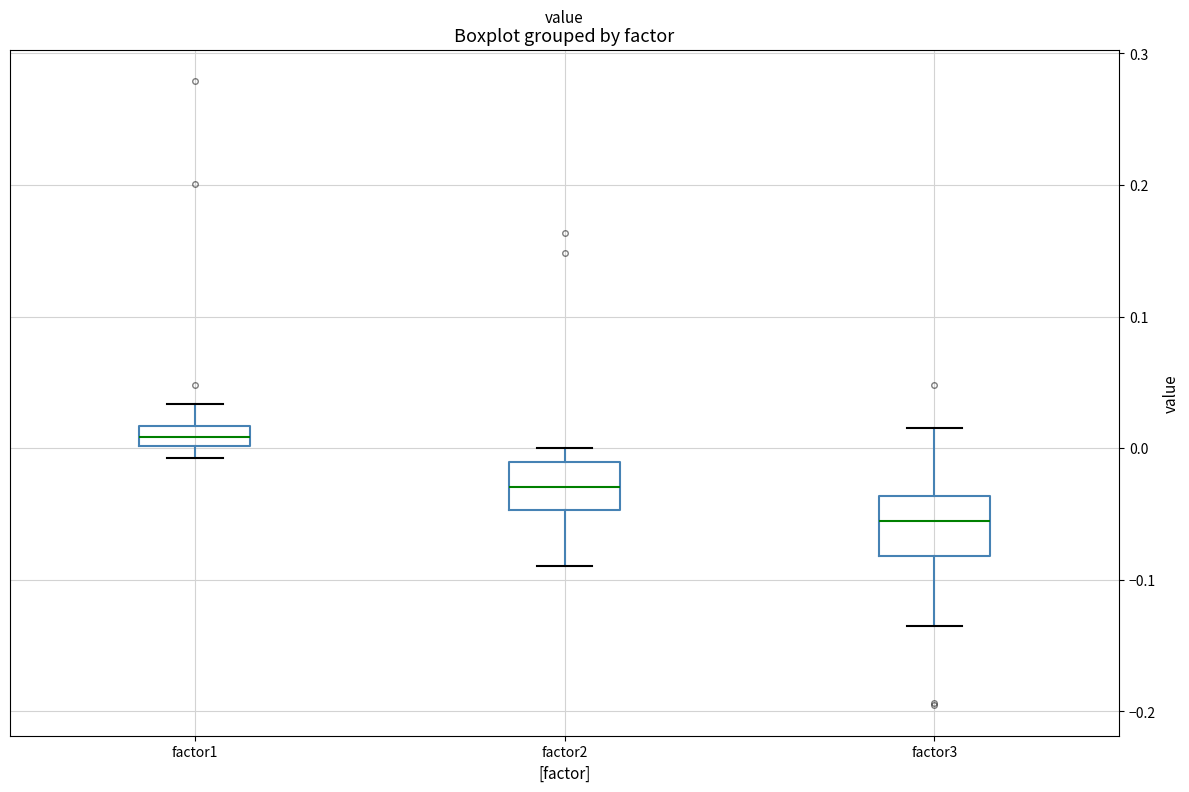

Reading left to right, transcribe this box plot: for each box, give where its median line is, the range the box spans, and where its two whiskers end, as read against the y-axis. The values are not printed on the chart, so give them approximately, as read against the axis.

factor1: median 0.01, box 0.00 to 0.02, whiskers -0.01 to 0.03
factor2: median -0.03, box -0.05 to -0.01, whiskers -0.09 to 0.00
factor3: median -0.06, box -0.08 to -0.04, whiskers -0.14 to 0.02